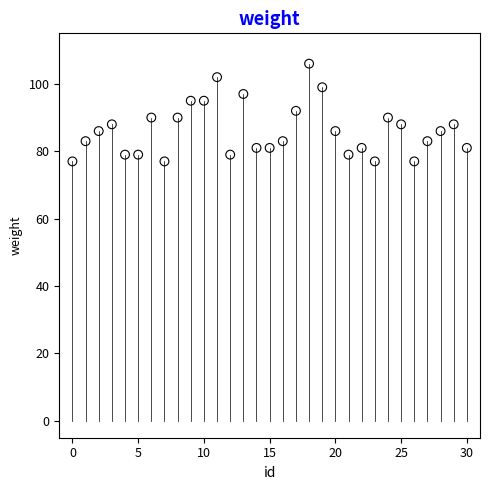

What is the range of Y values (max minus min)?

29